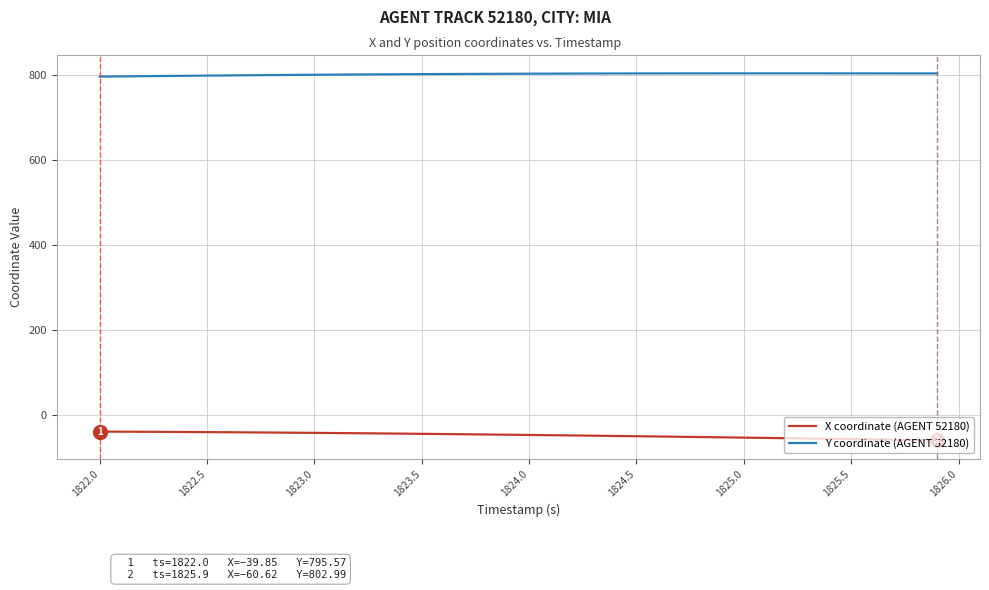

What is the difference between the maximum and minimum values in the X coordinate (AGENT 52180) series?

20.8